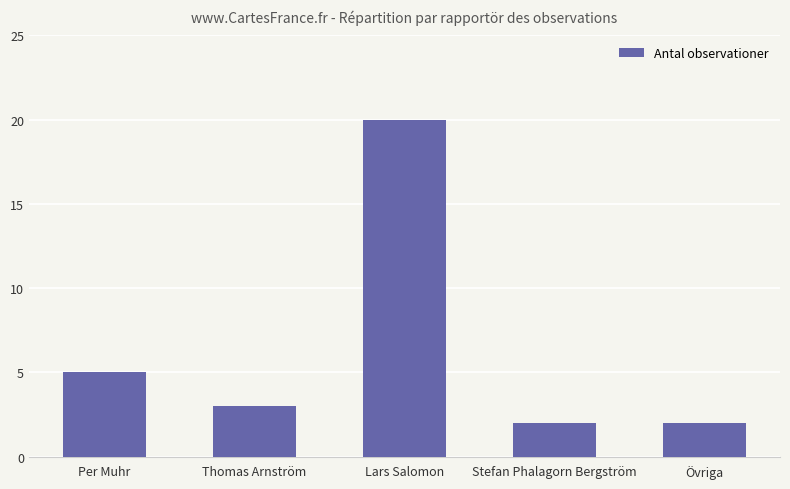

What position from the right is Per Muhr?

5